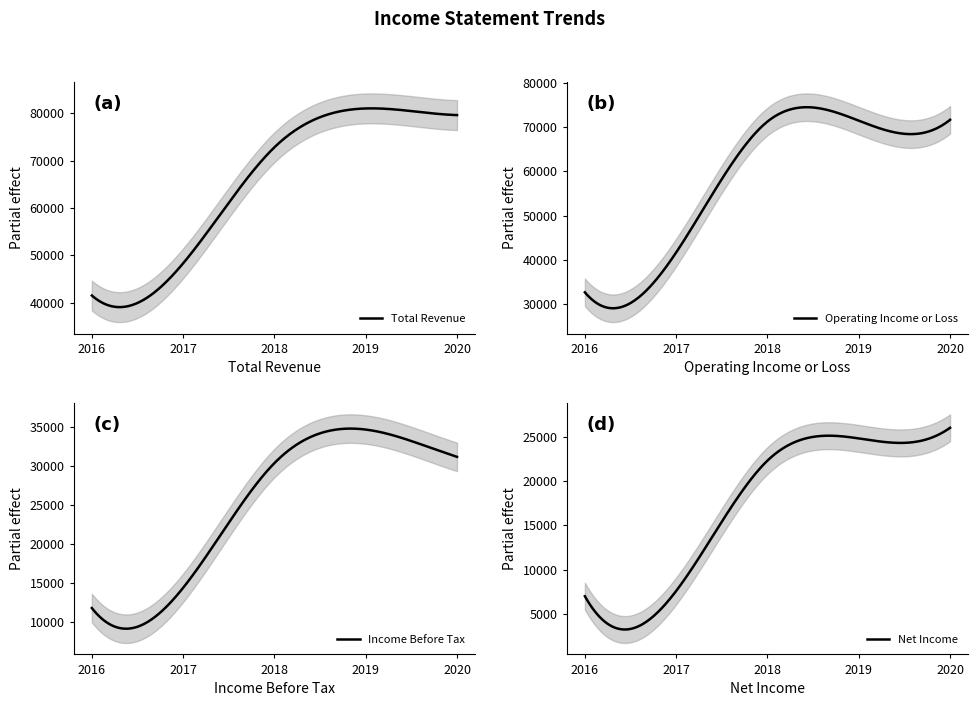

What is the difference between the maximum and minimum values in the Operating Income or Loss series?

45327.4